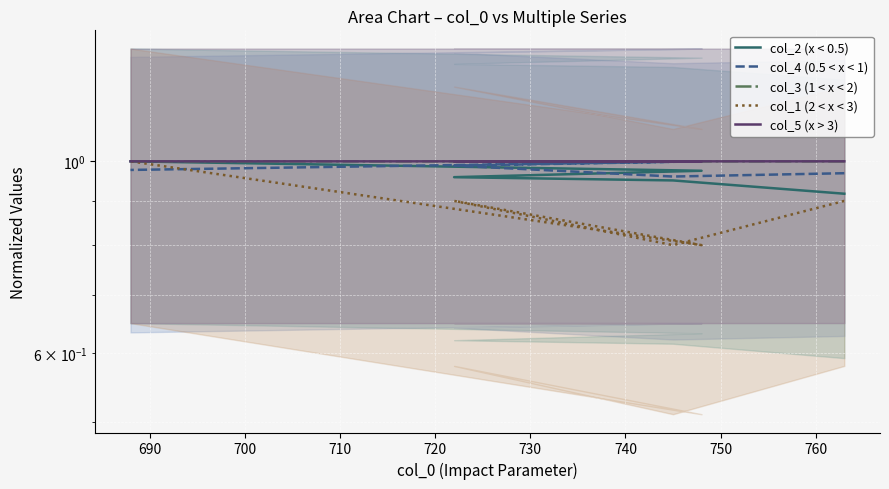

Which series changed the most between 700 and 710?

col_1 (2 < x < 3)